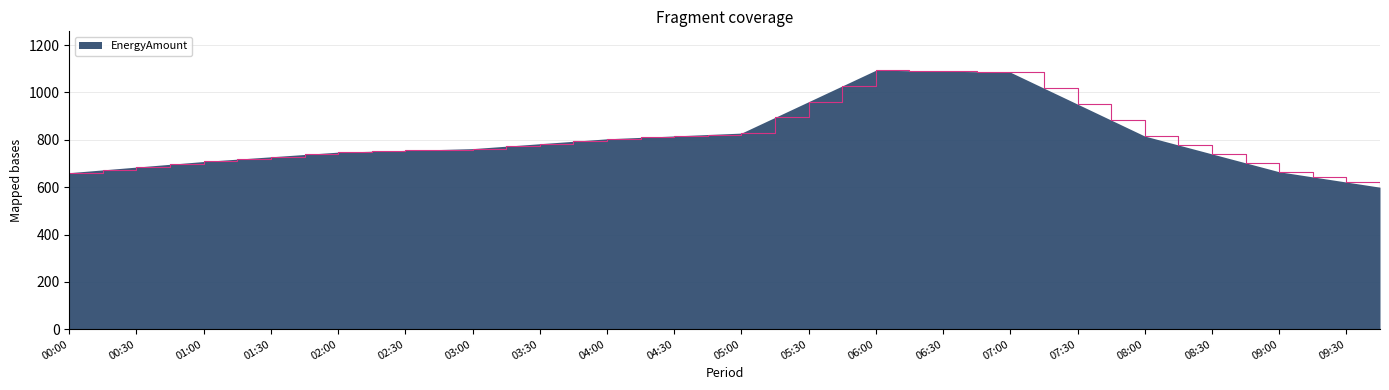

What is the average value?

814.2